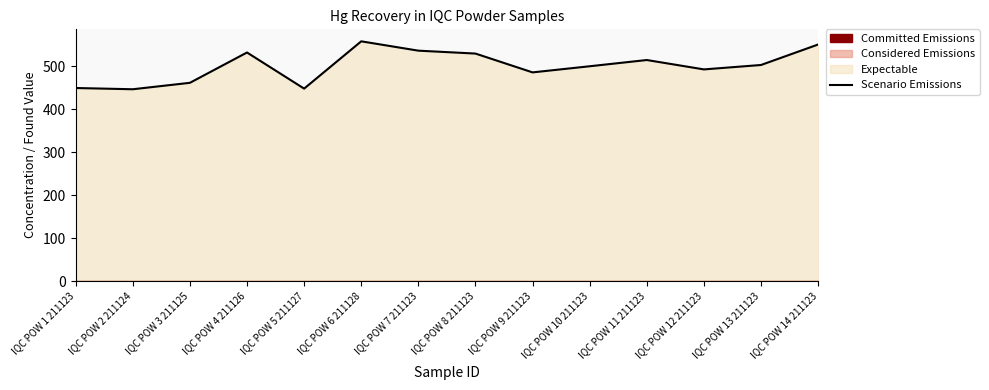

The chart shows a value of 279.4 at IQC POW 14 211123. True or false?

False